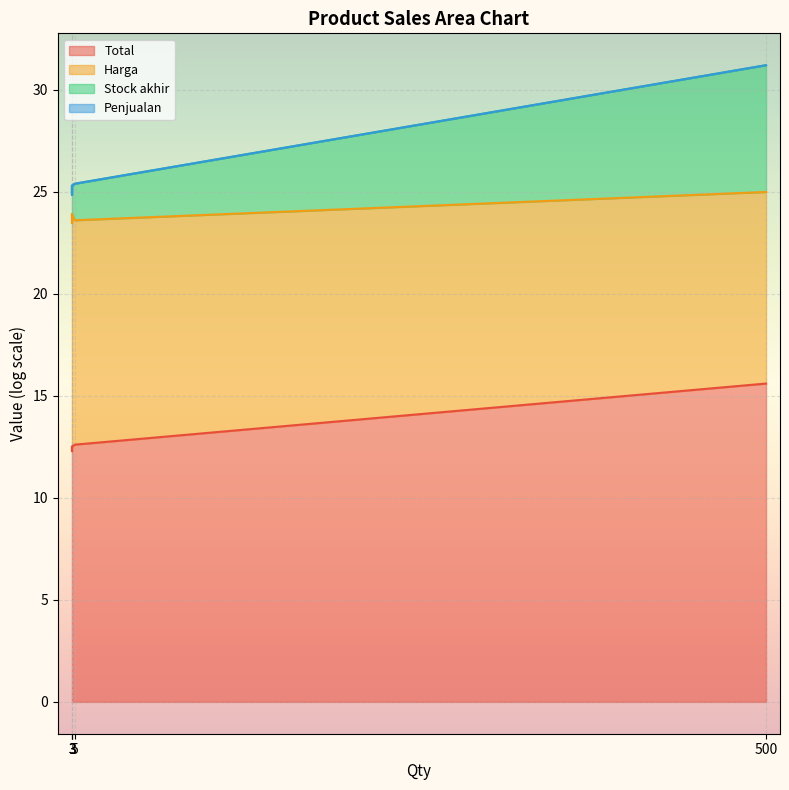

How many data points does each series have?

5